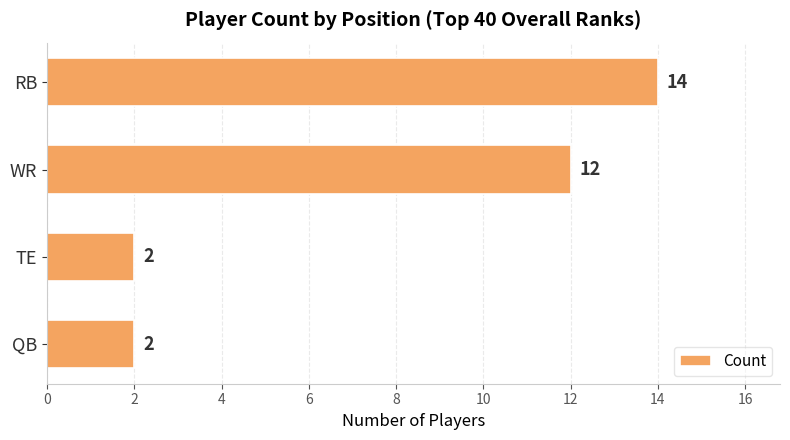

What is the maximum value shown in the chart?

14